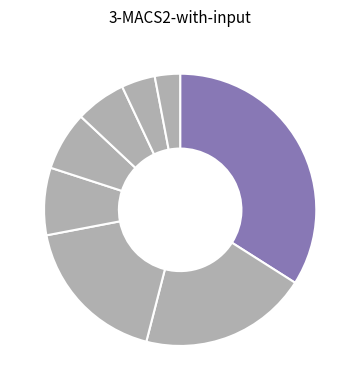

How many slices are in this pie chart?

8